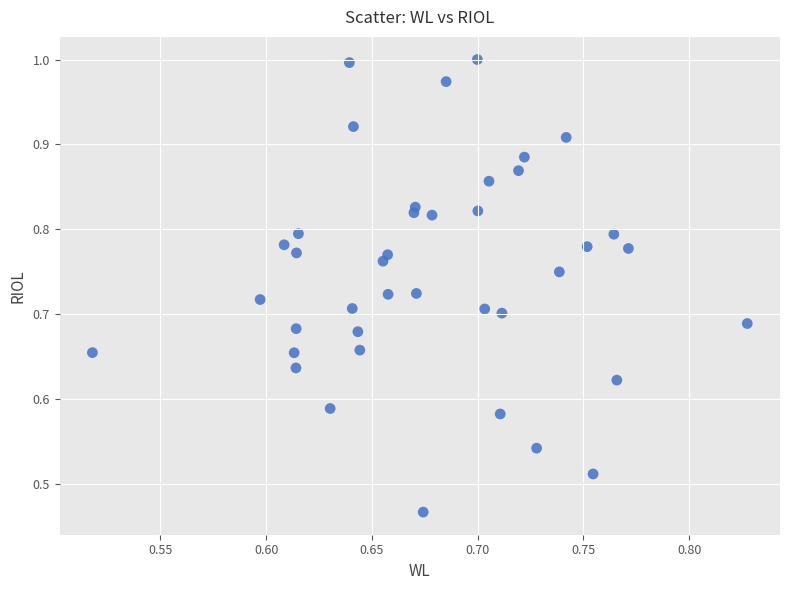

Count the number of points in this scatter plot.

40